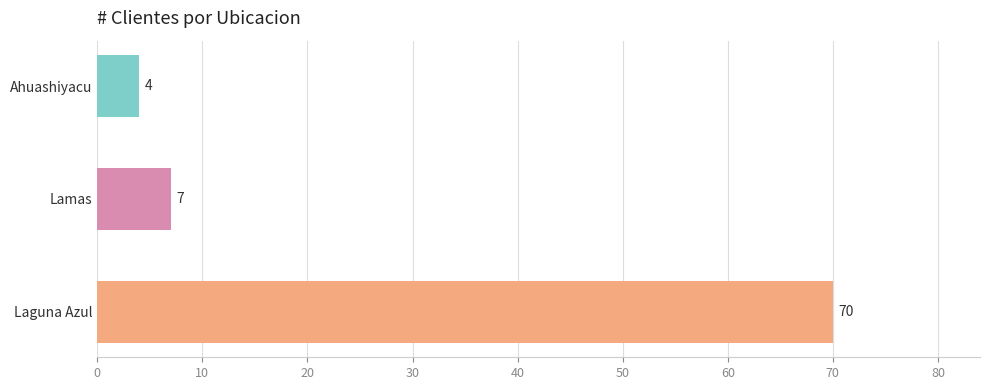

Reading top to bottom, list all the values displayed in this chart.

4	7	70